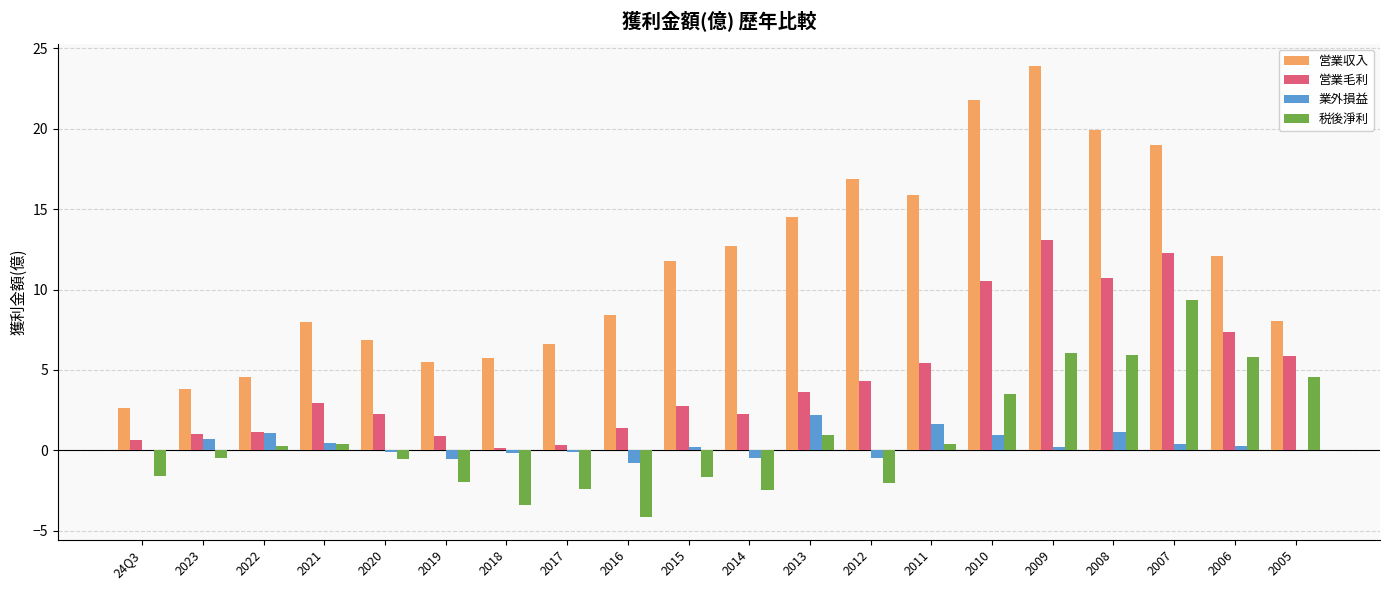

Where is 税後淨利 nearest to the value 2?

2013